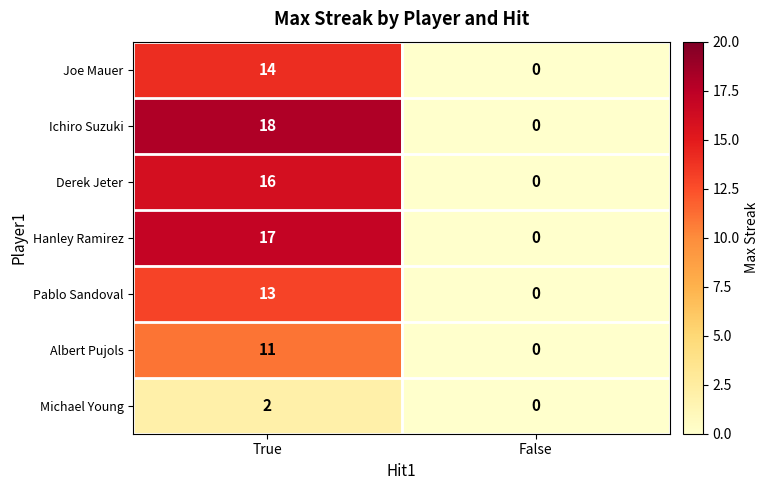

Which series changed the most between True and False?

Ichiro Suzuki